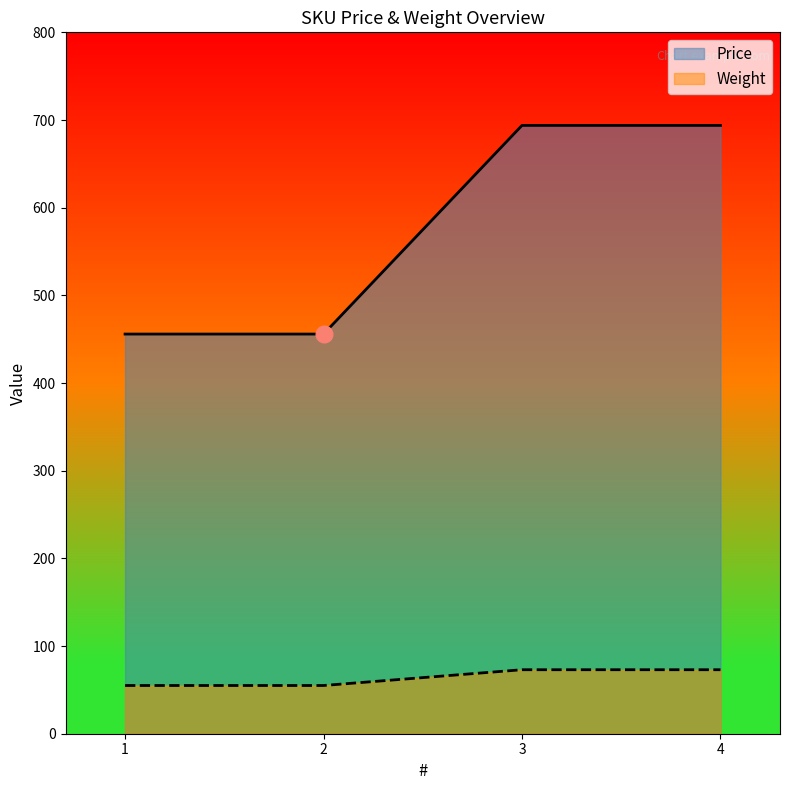

Reading left to right, what are all the values shown in this chart?

Price: 1=455.9	2=455.9	3=693.9	4=693.9
Weight: 1=55.0	2=55.0	3=73.0	4=73.0